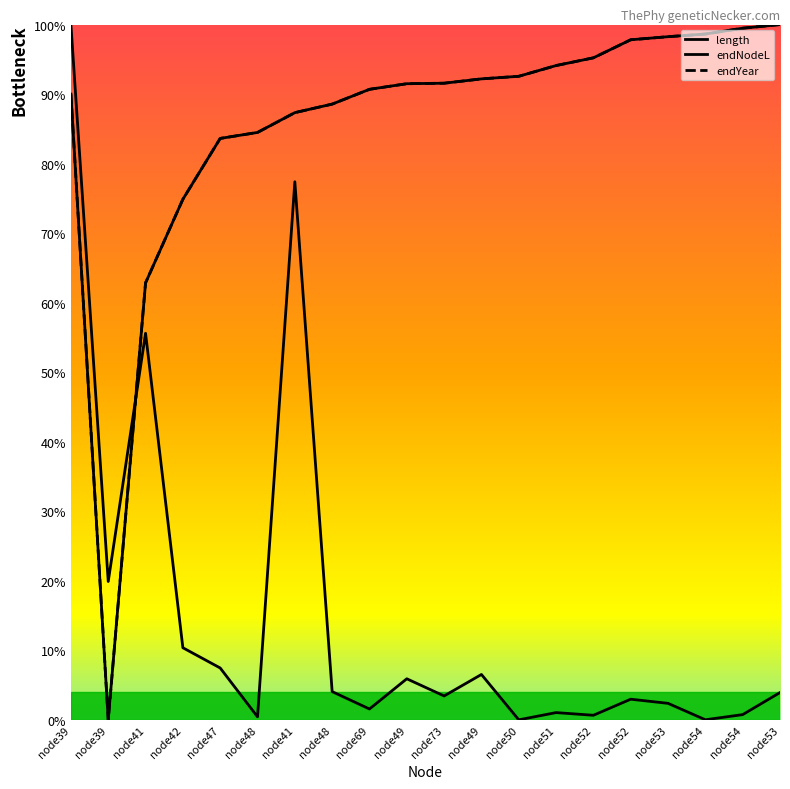

Is the value of endNodeL at node50 greater than the value of endYear at node54?

No